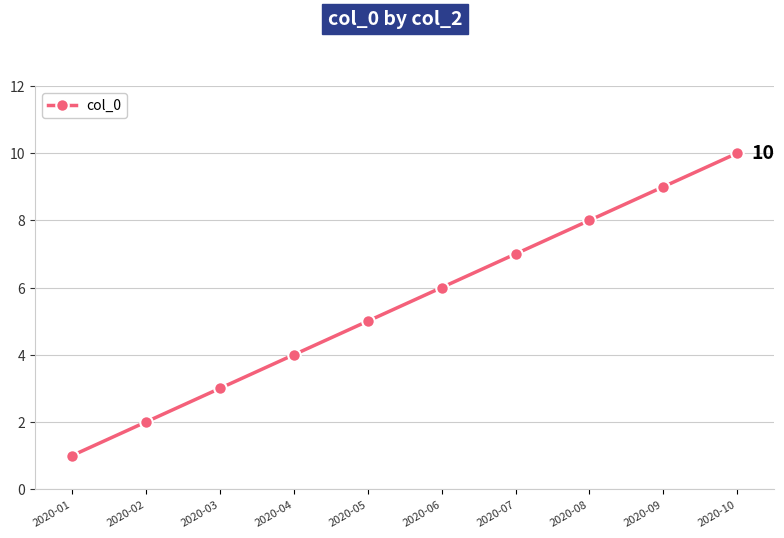

Read the value at 2020-04.

4